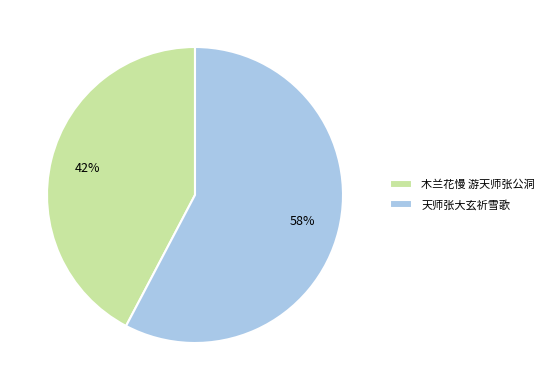

Between 木兰花慢 游天师张公洞 and 天师张大玄祈雪歌, which is larger?

天师张大玄祈雪歌